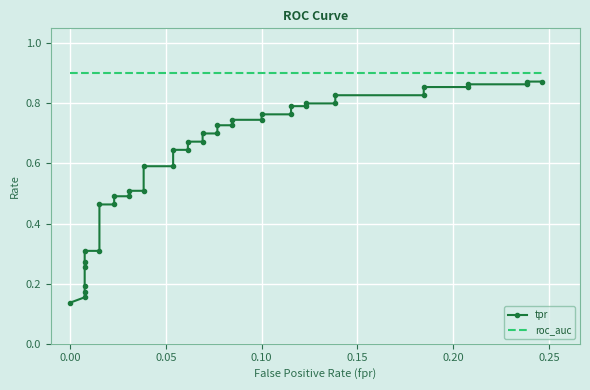

Is this an area chart (filled region under the line)?

No